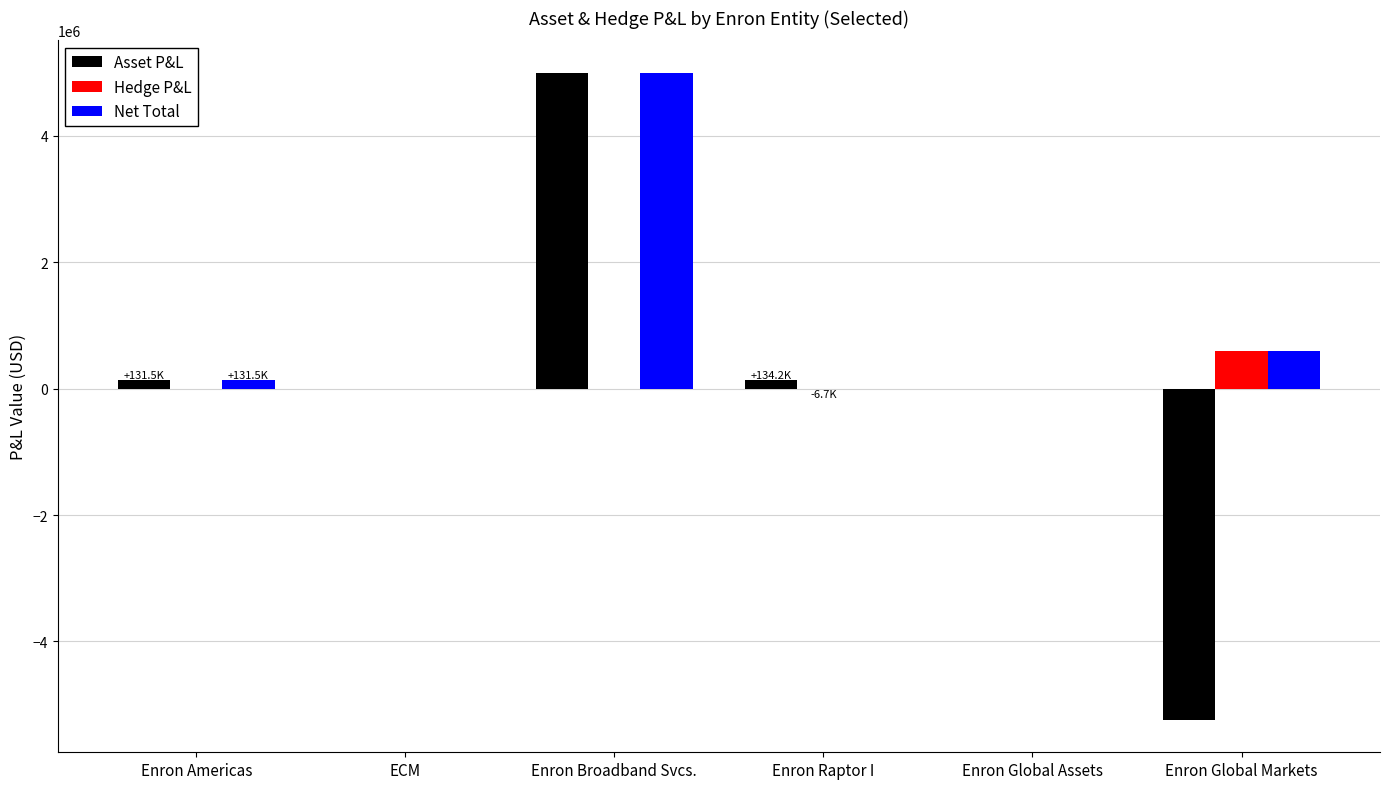

Is it true that Net Total equals 0.0 at ECM?

True